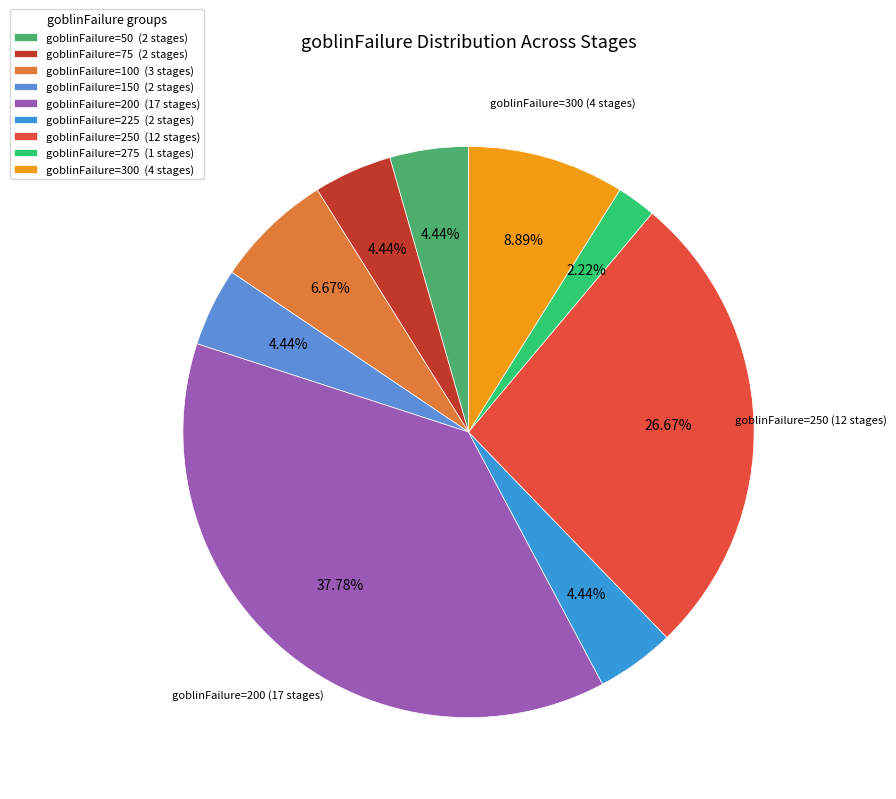

Which category has the smallest portion of the pie?

goblinFailure=275 (1 stages)